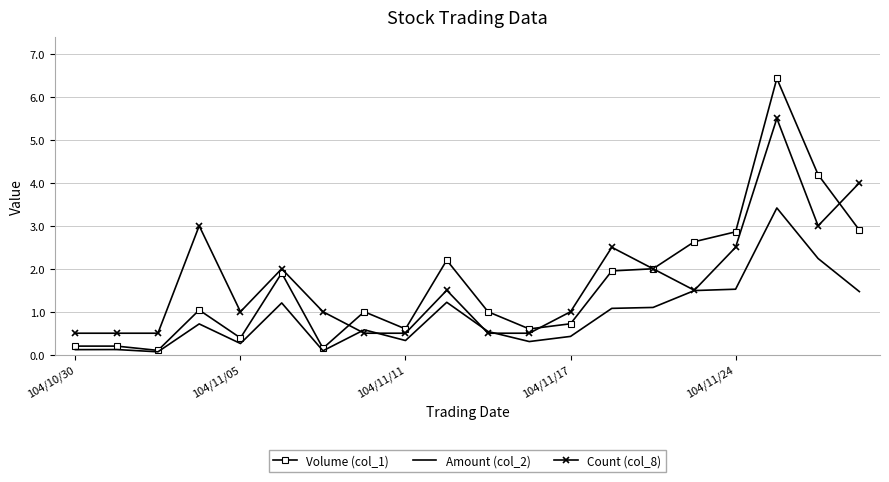

What is the maximum value shown in the chart?

6.4